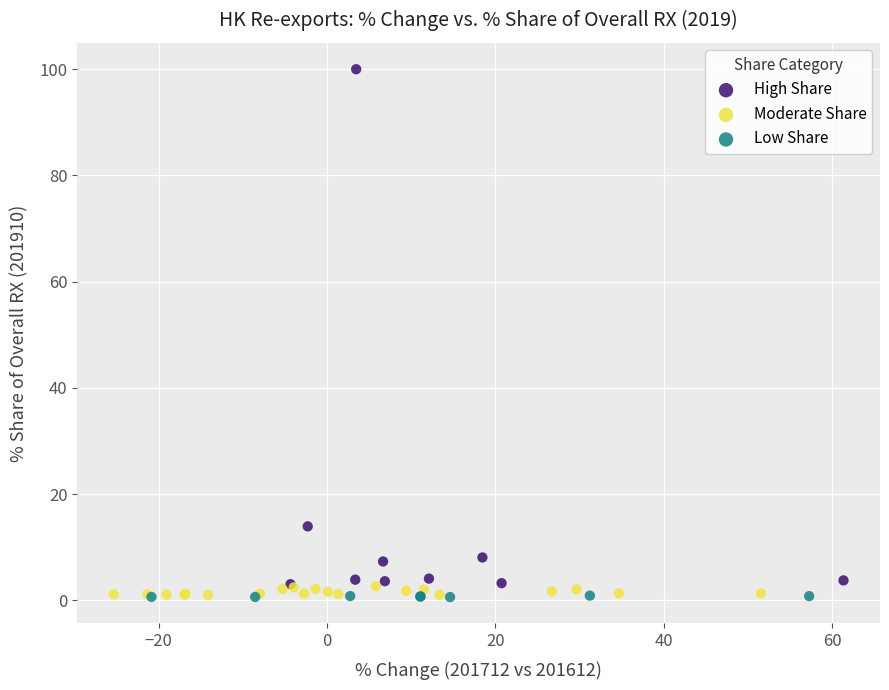

Which series contains the highest Y value?

High Share